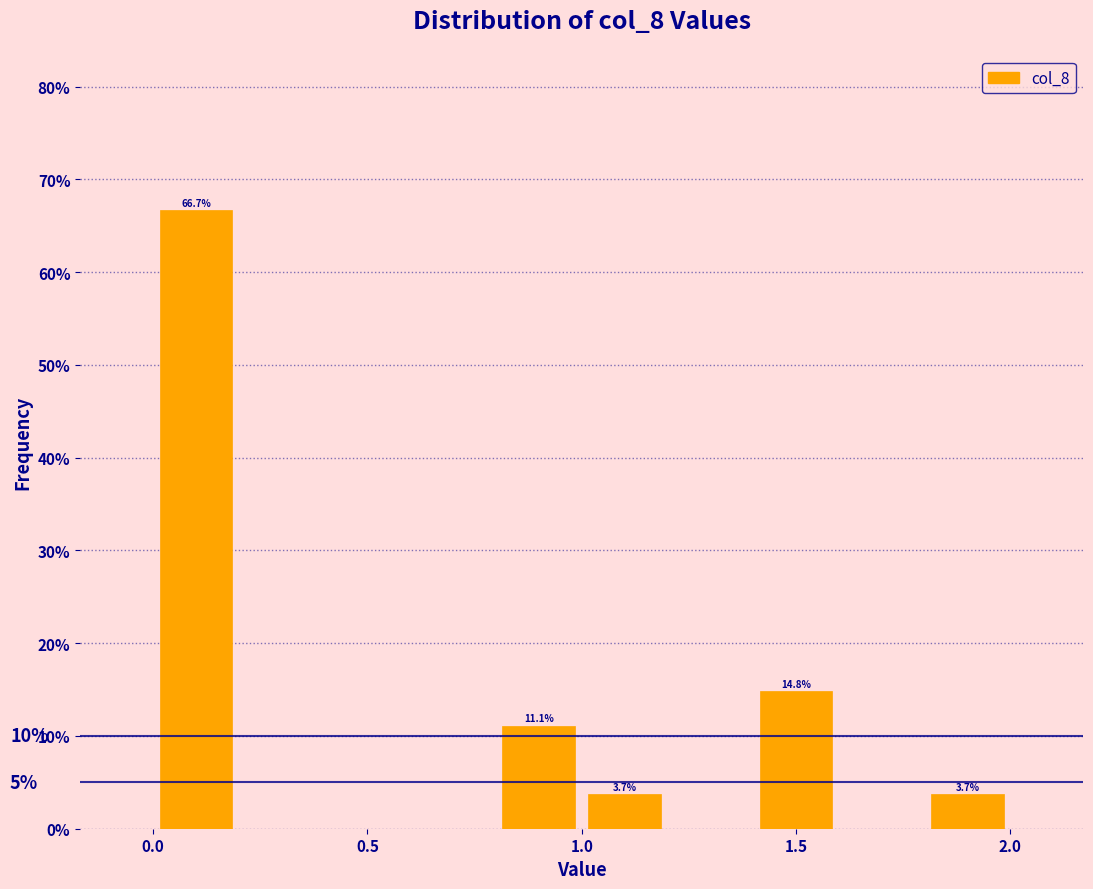

Over which range of the x-axis is the bar tallest?

0.0 to 0.2